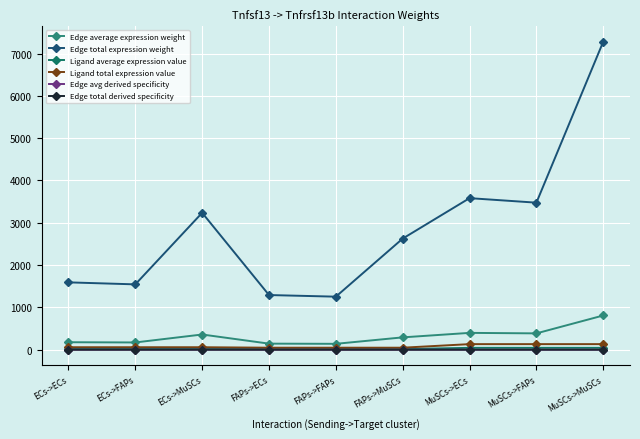

At which category does Edge avg derived specificity reach its first local peak?

ECs->MuSCs